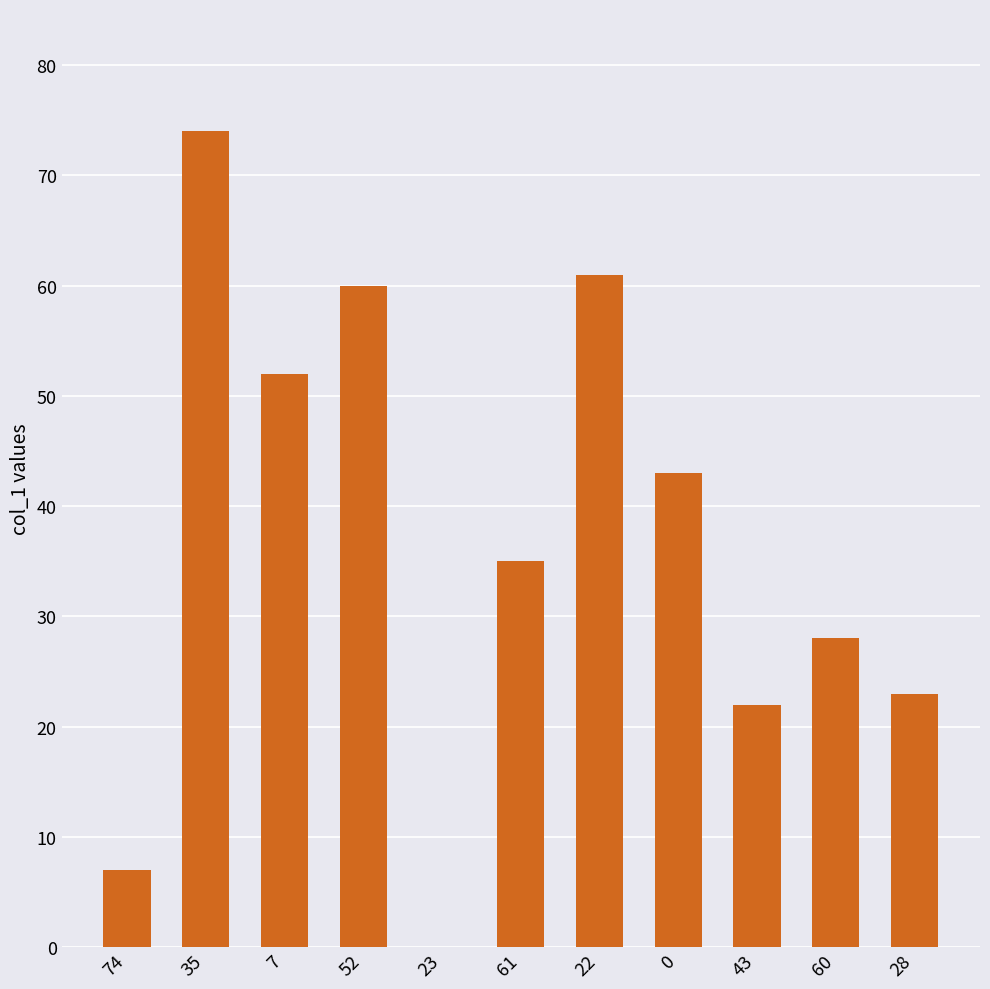

What is the difference between the values at 28 and 7?

29